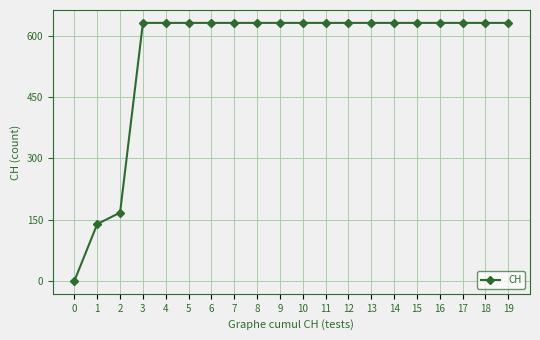

Read the value at 8, to the nearest 10.

630